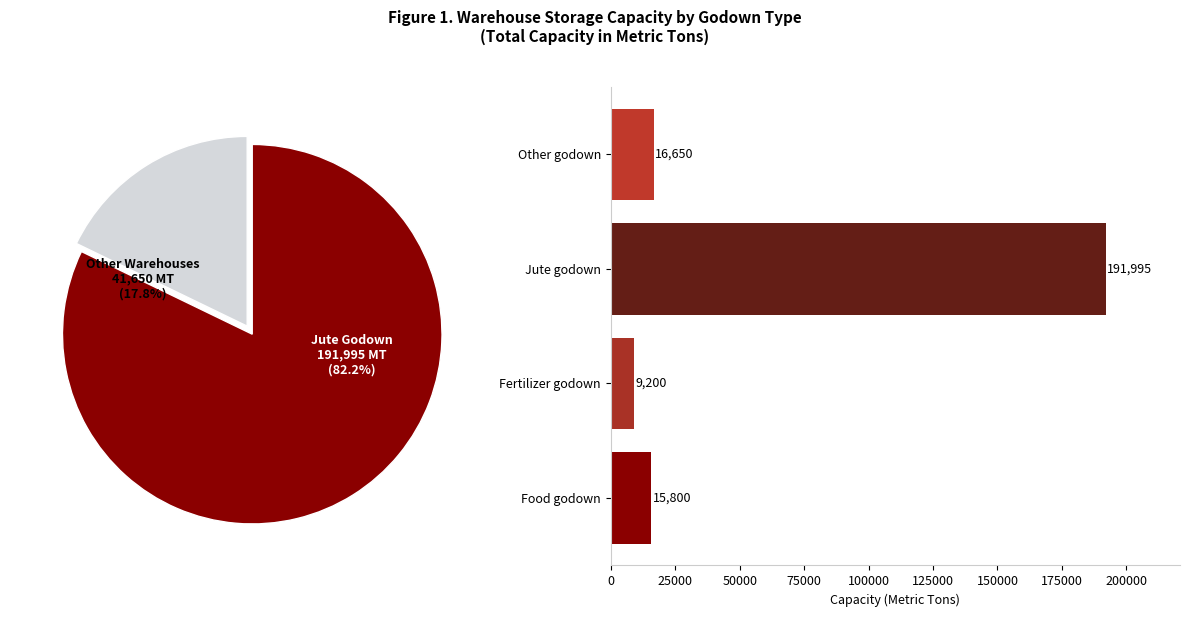

To the nearest percent, what percentage of the pie is Food godown?

7%